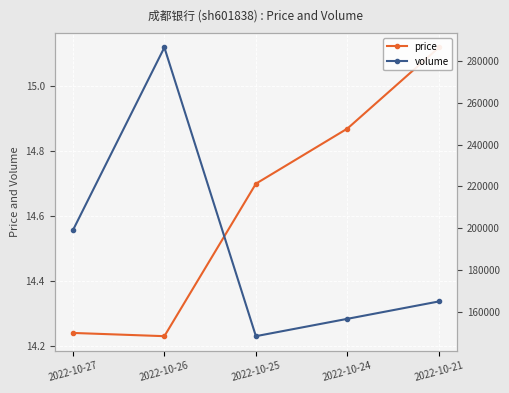

Rank the series by their average value, from lowest to highest.

price, volume